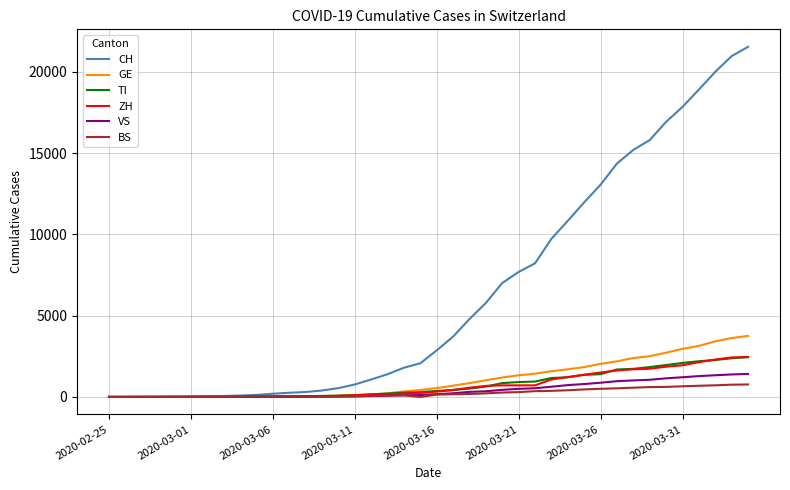

Which series has the largest total across all categories?

CH